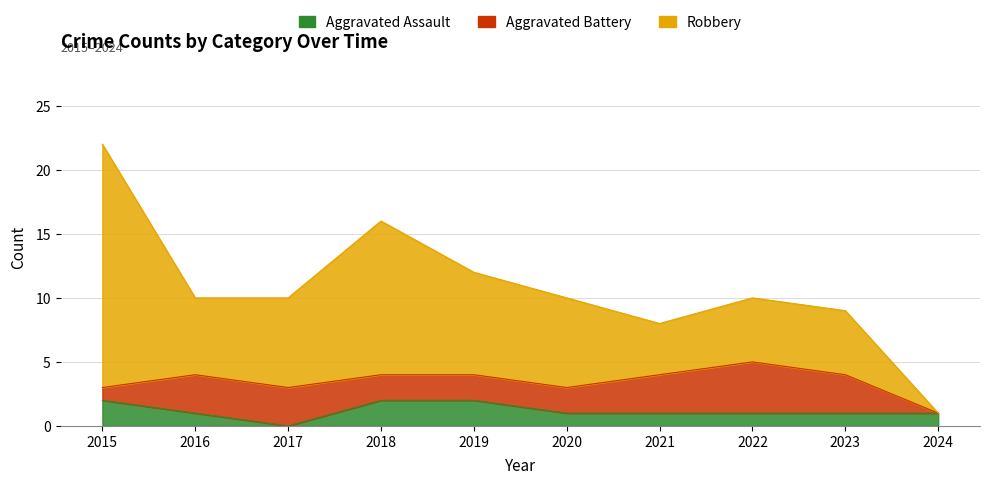

How many data points does each series have?

10